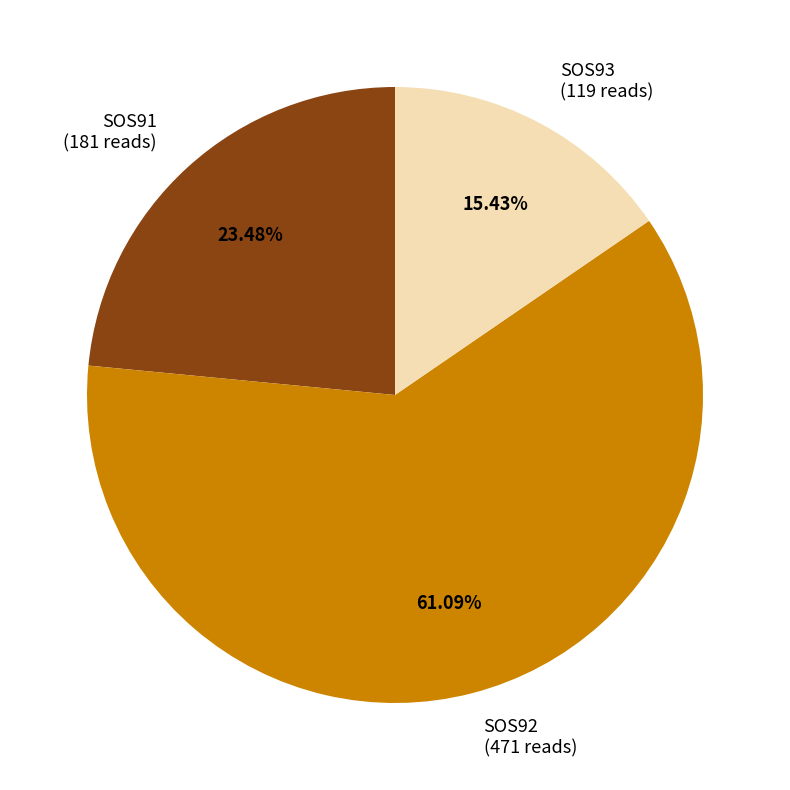

True or false: SOS91 accounts for 23% of the total.

True